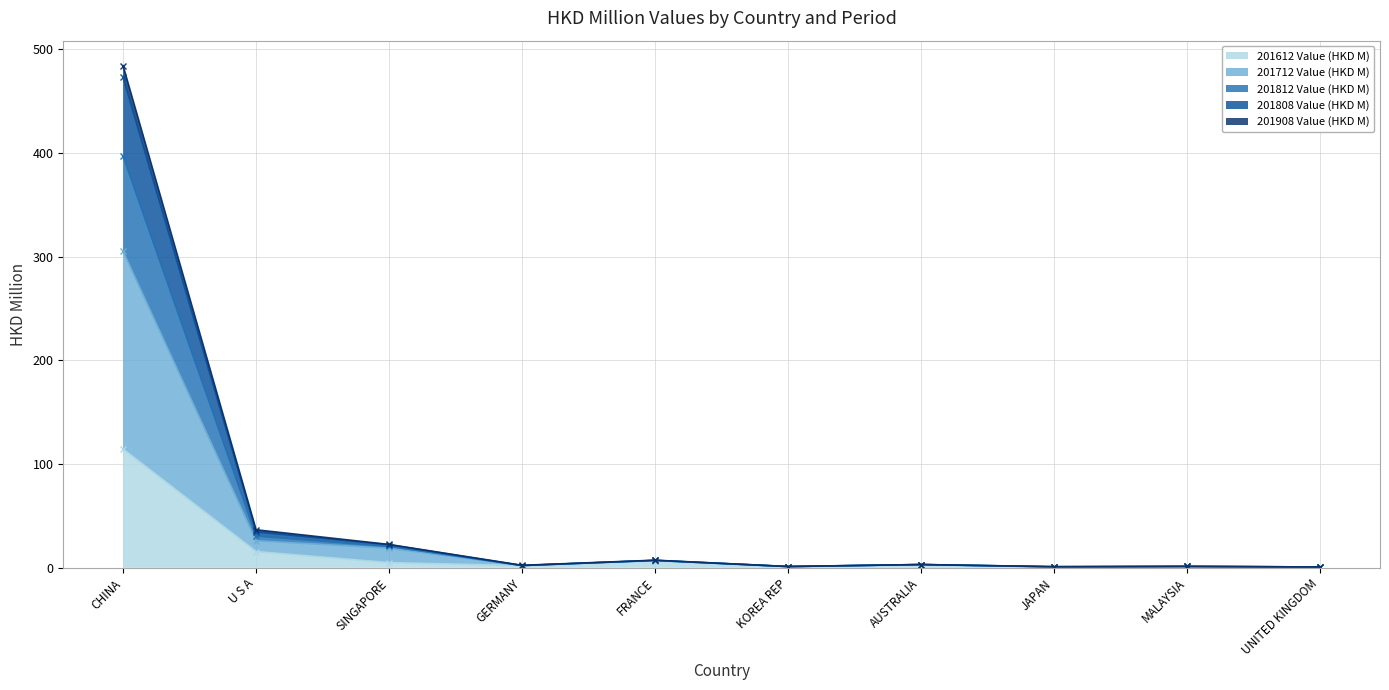

Is the value of 201612 Value (HKD M) at SINGAPORE greater than the value of 201908 Value (HKD M) at CHINA?

No